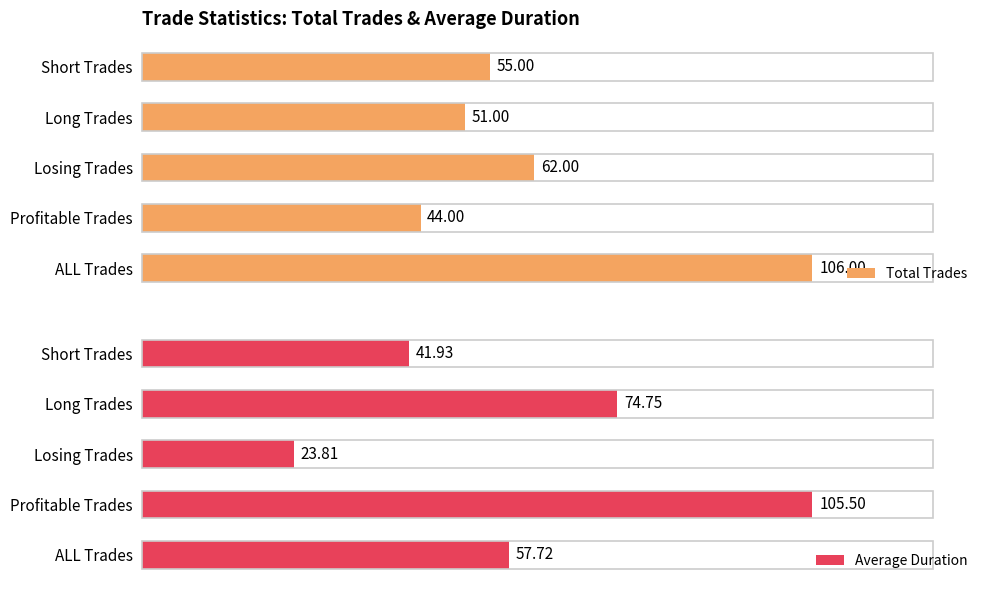

Which series has the widest spread of values?

Average Duration